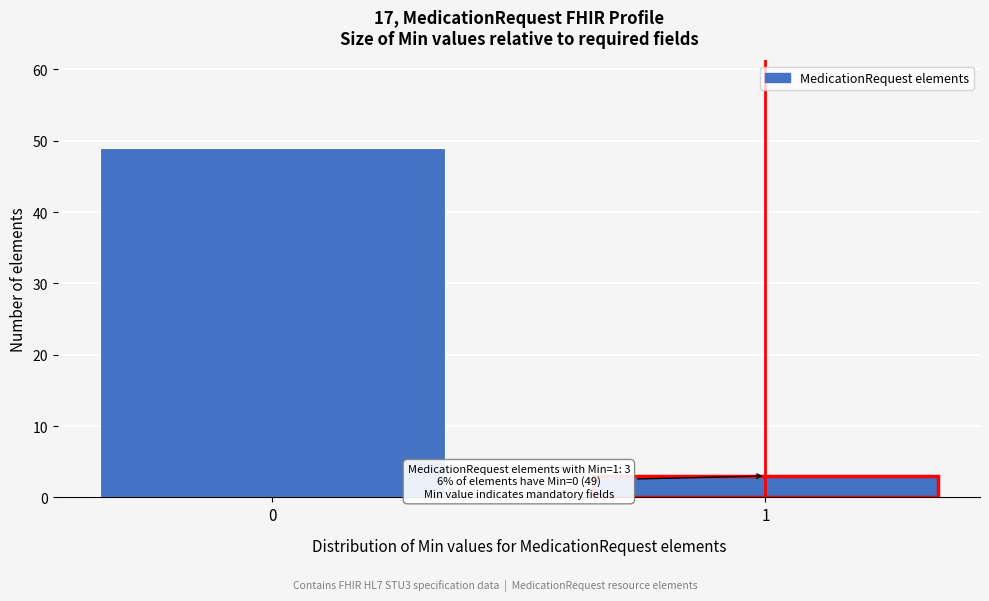

Reading left to right, transcribe all the data shown in this chart.

0=49	1=3